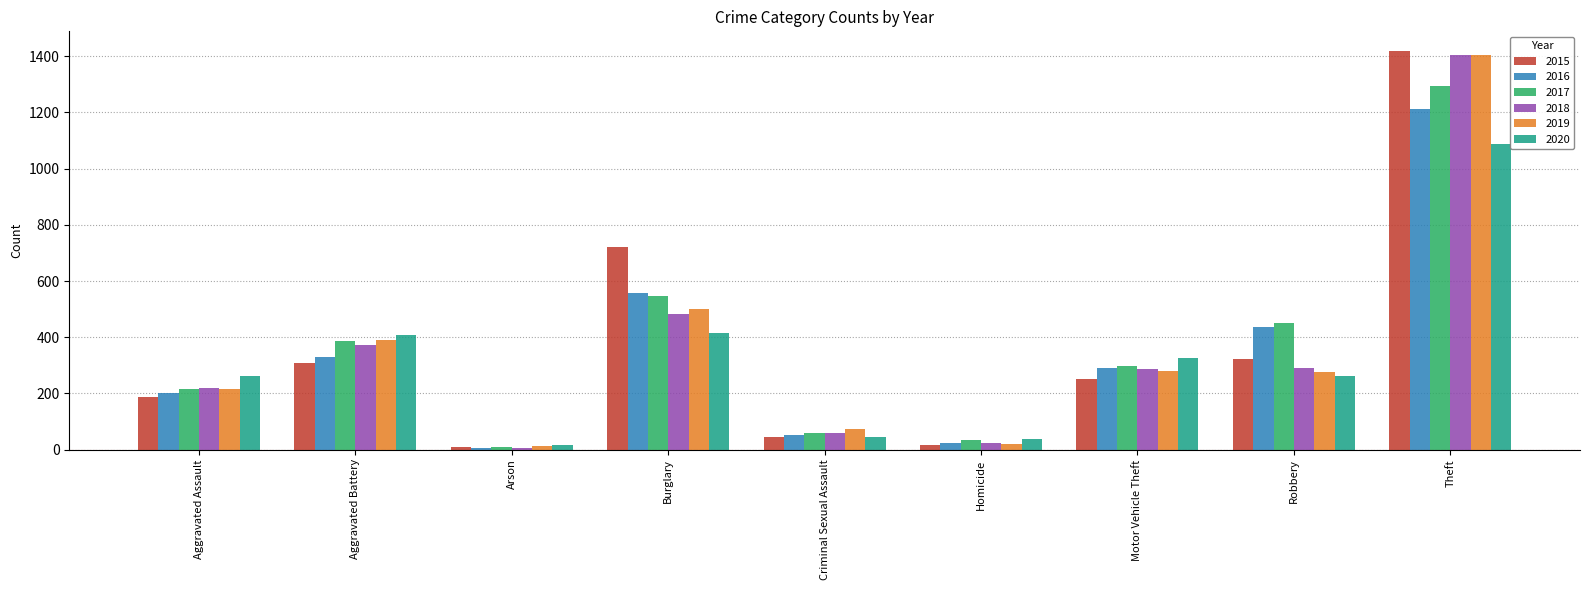

At which category is the sum across all series the highest?

Theft